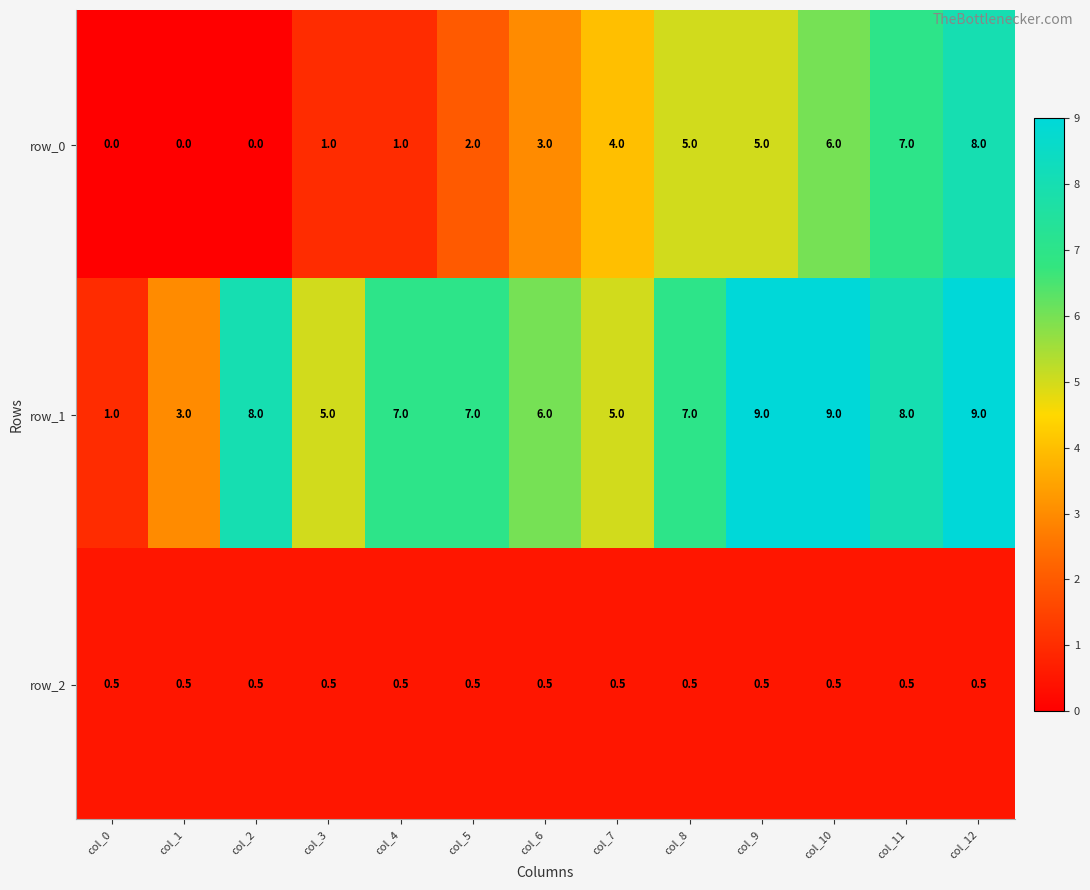

What is the total value across all series at col_11?

15.5